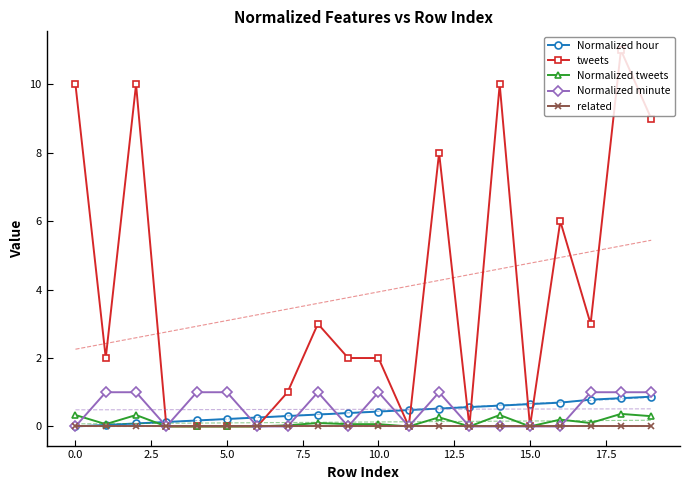

What is the maximum value for Normalized minute?

1.0